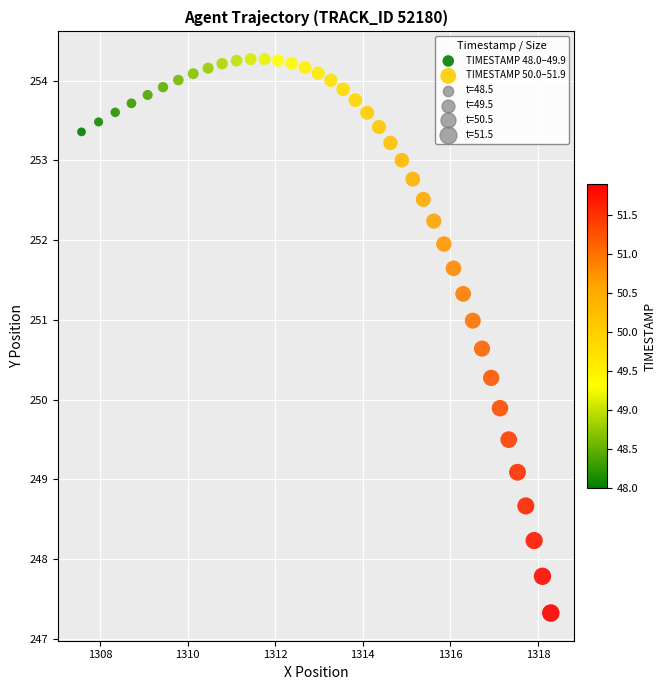

Which series has the widest spread of Y values?

TIMESTAMP 50.0–51.9